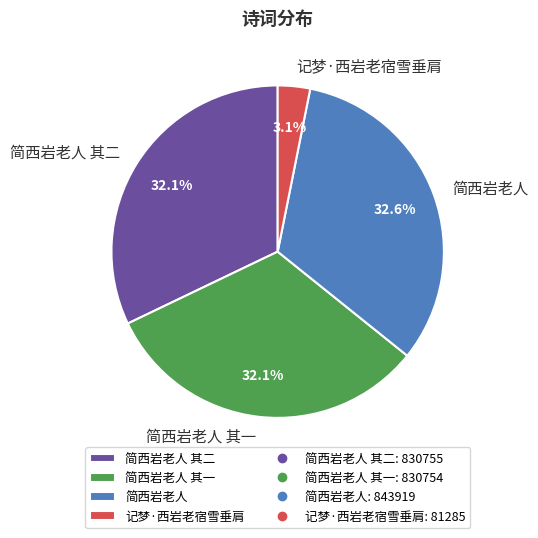

Which category has the biggest portion of the pie?

简西岩老人